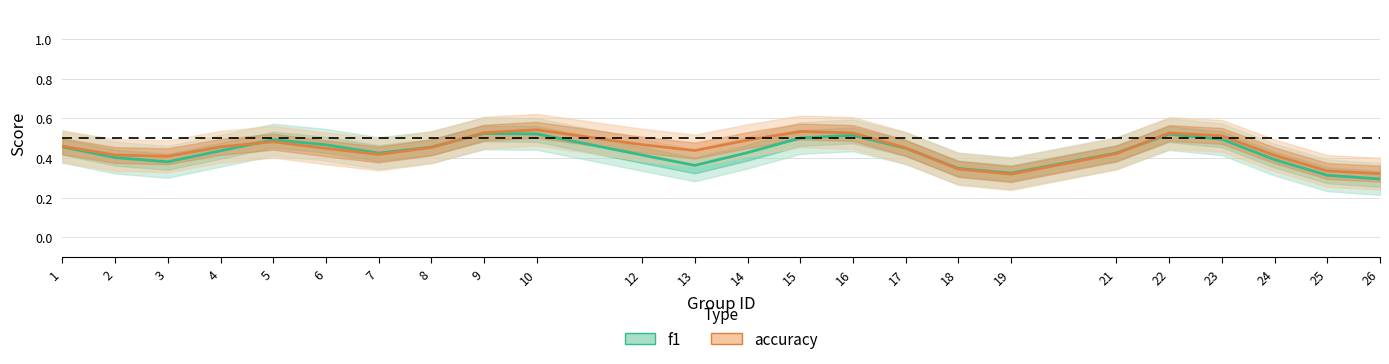

How many distinct data groups are displayed?

2